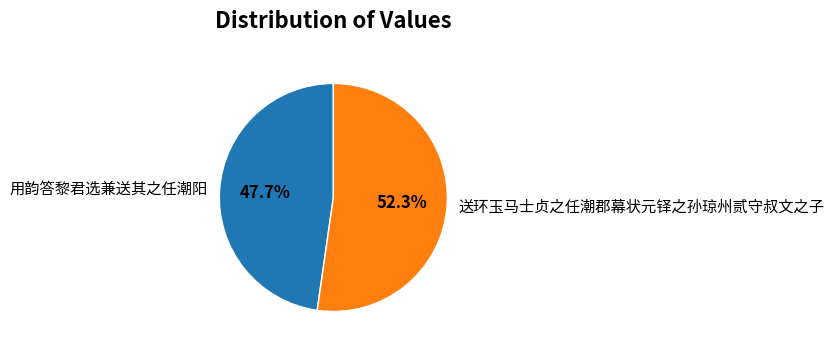

To the nearest percent, what is the combined percentage of 用韵答黎君选兼送其之任潮阳 and 送环玉马士贞之任潮郡幕状元铎之孙琼州贰守叔文之子?

100%